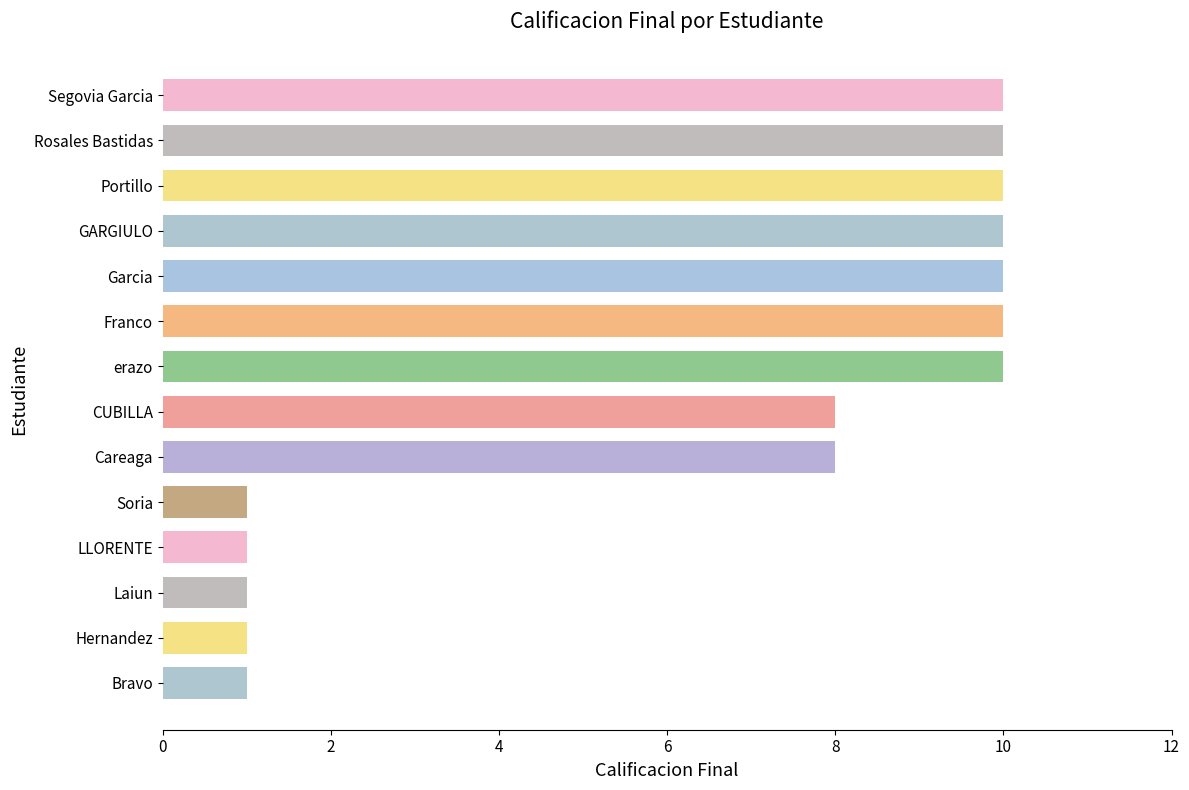

What is the difference between the maximum and minimum values?

9